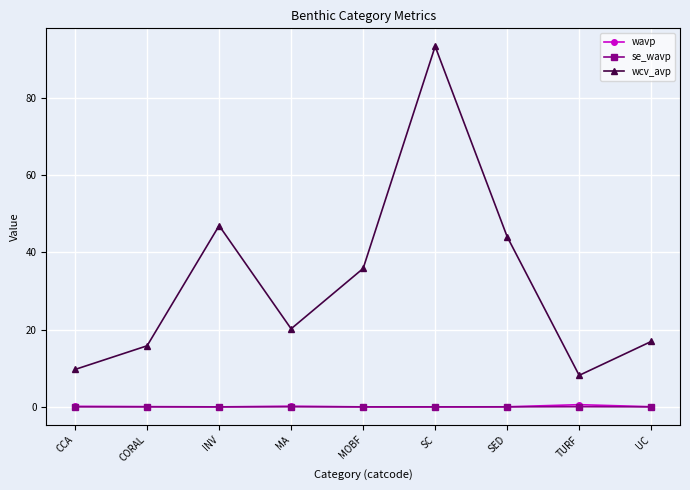

What is the difference between the maximum and minimum values in the wcv_avp series?

85.2